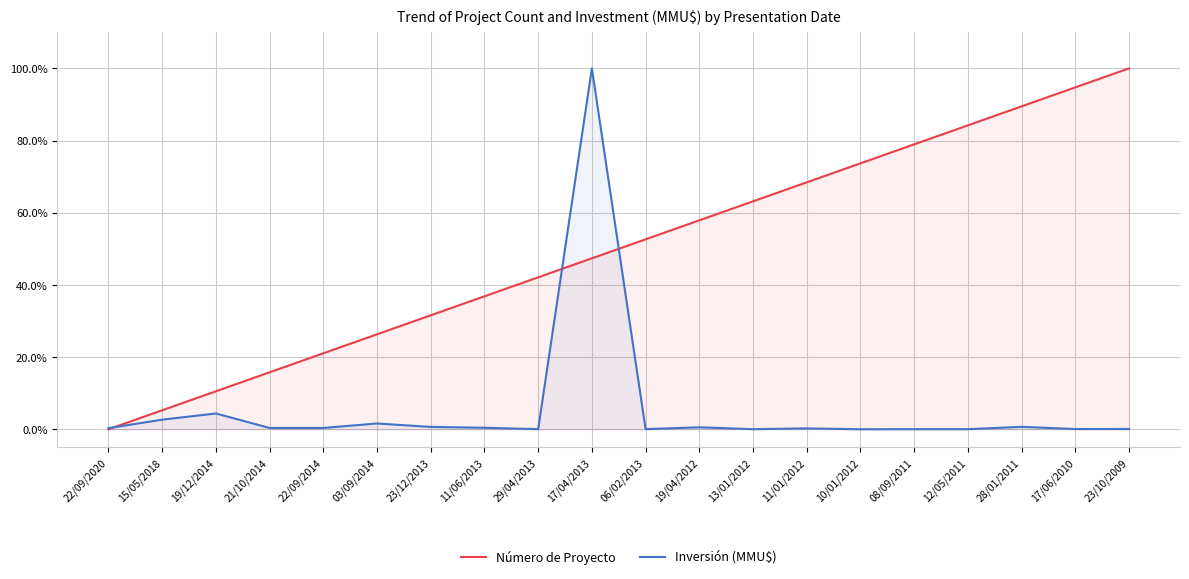

What is the difference between the highest and lowest values at 12/05/2011?

84.2